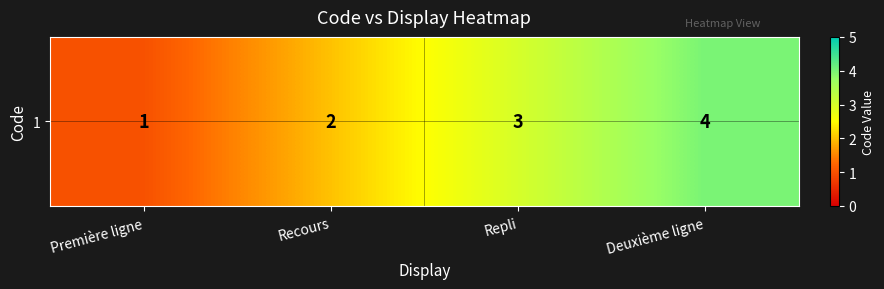

List the labels in order of value, largest first.

Deuxième ligne, Repli, Recours, Première ligne